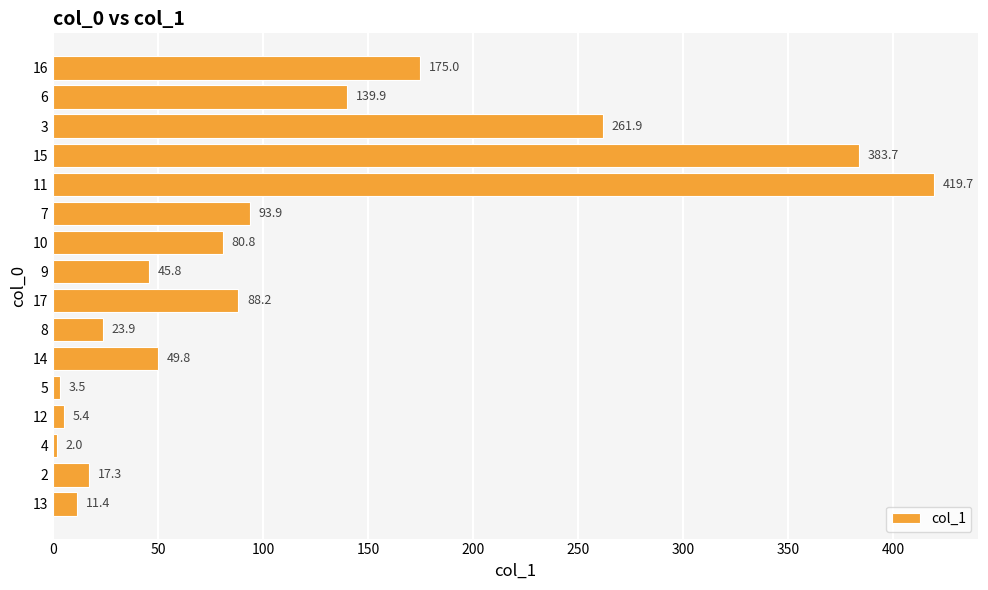

Approximately how many times larger is the value at 12 compared to 11?

0.0